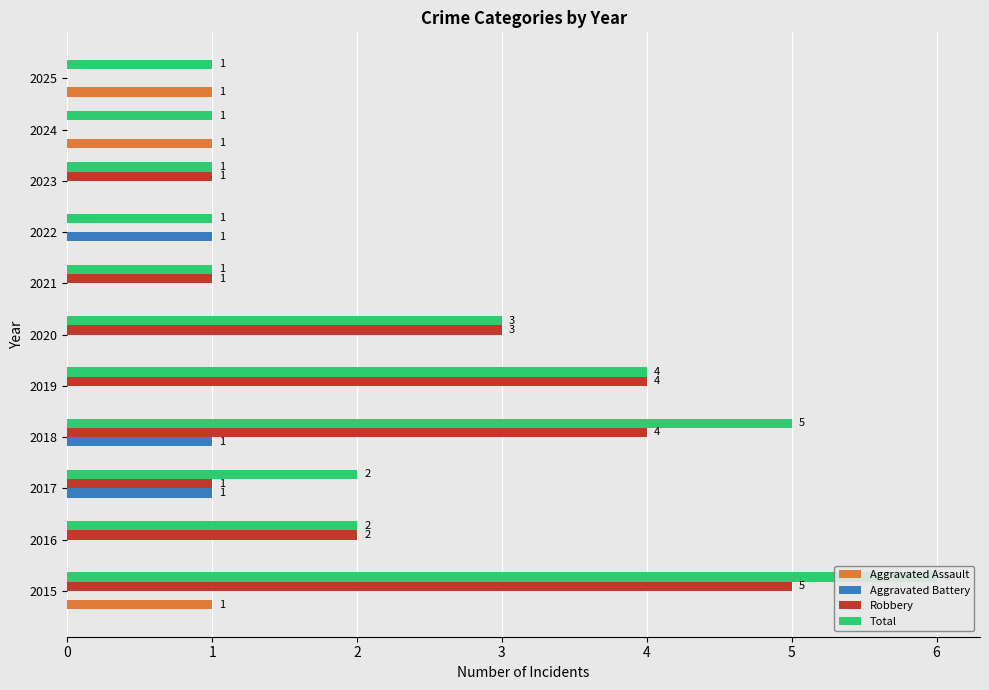

What is the difference between the maximum and second lowest values in the Total series?

5